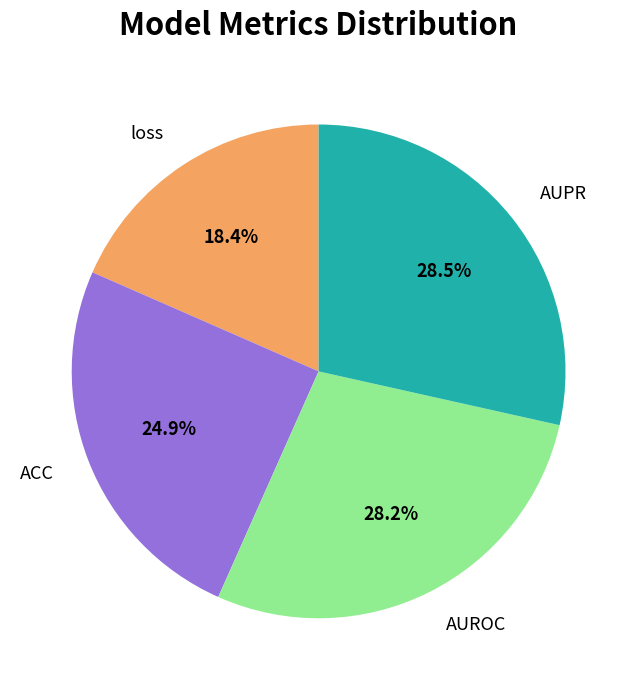

Between ACC and loss, which is larger?

ACC